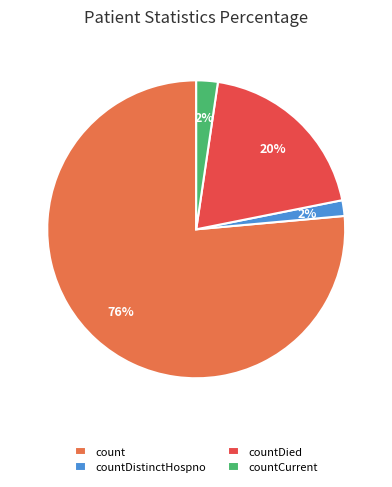

What percentage is the countCurrent slice, to the nearest percent?

2%